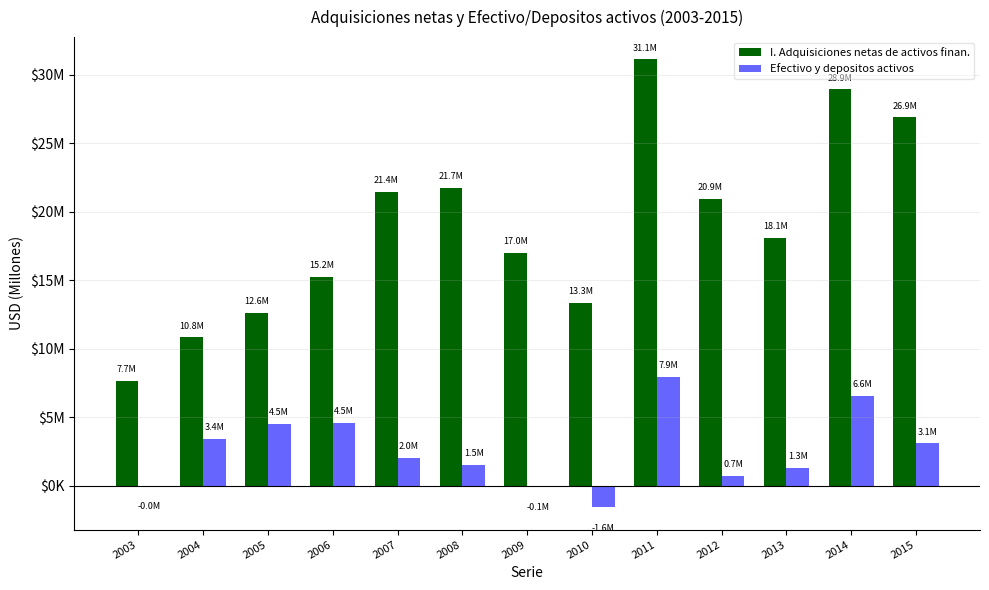

Which series has the largest total across all categories?

I. Adquisiciones netas de activos finan.